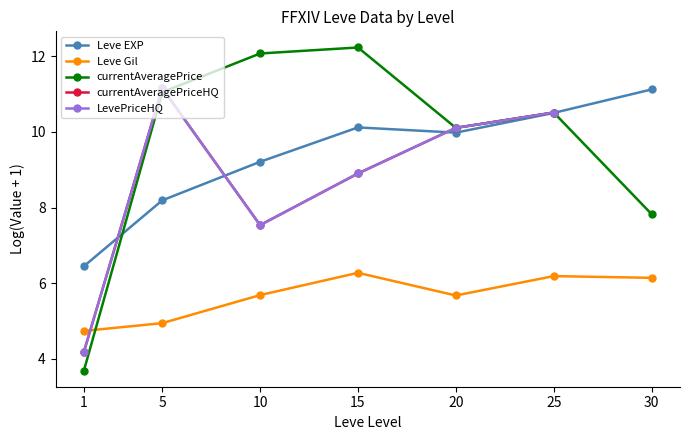

True or false: LevePriceHQ has a value of 6.9 at 1.

False